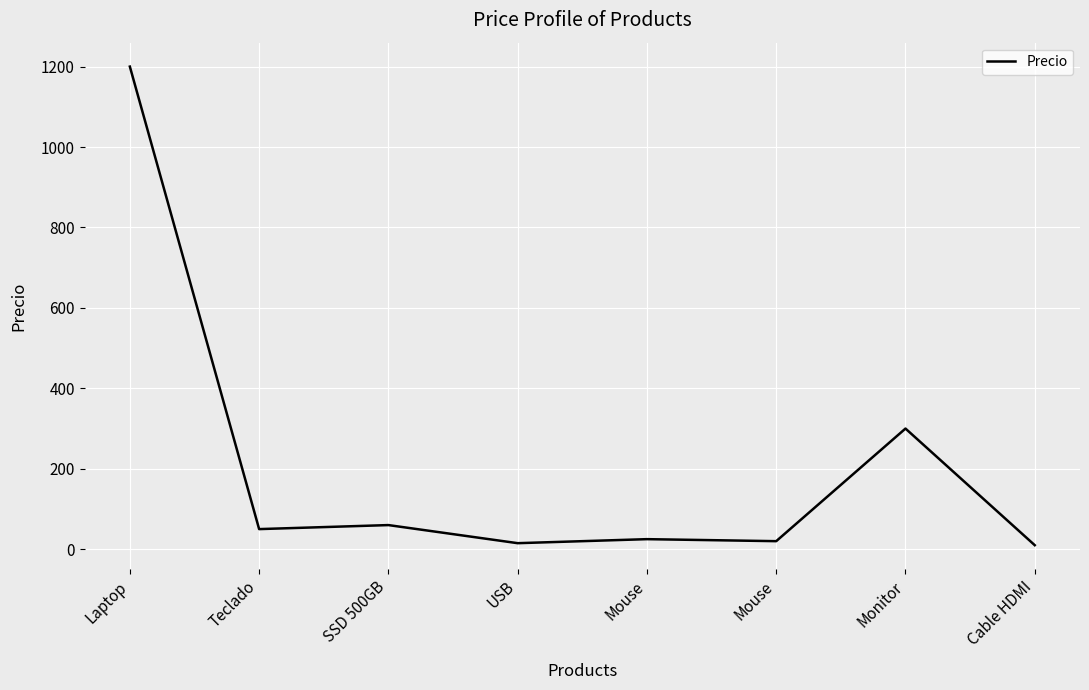

True or false: the data shows 300 at Monitor.

True